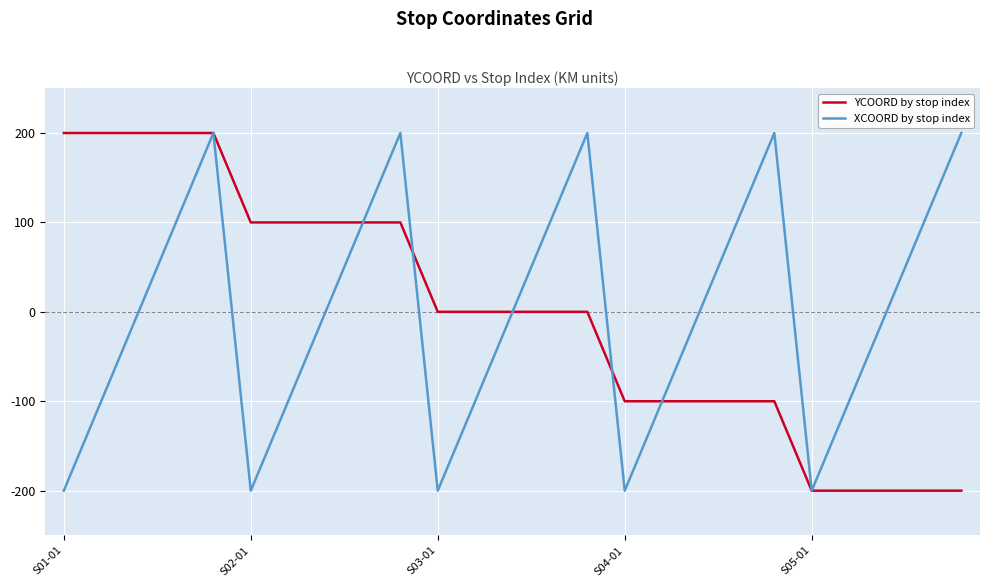

What is the smallest value displayed?

-200